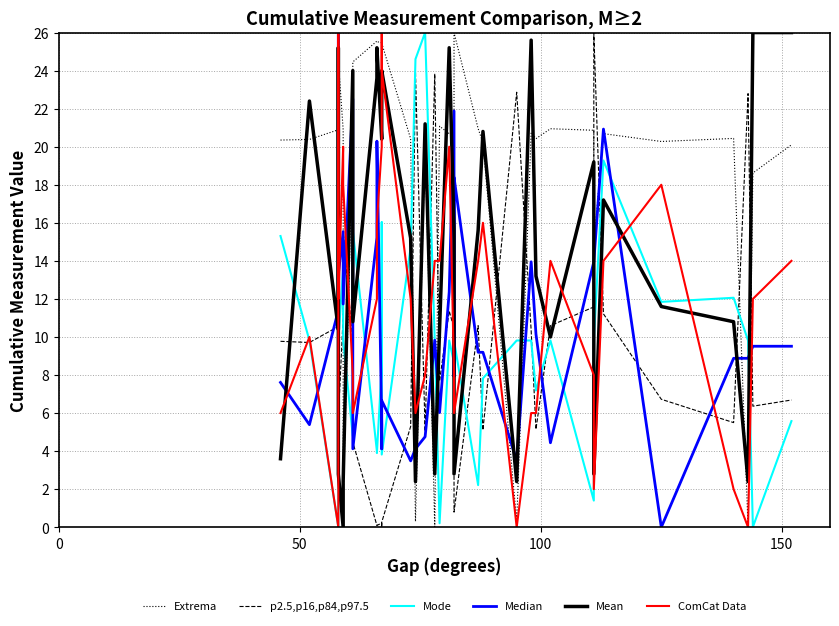

In Extrema, how many points are lower than both neighbors (excluding endpoints)?

11